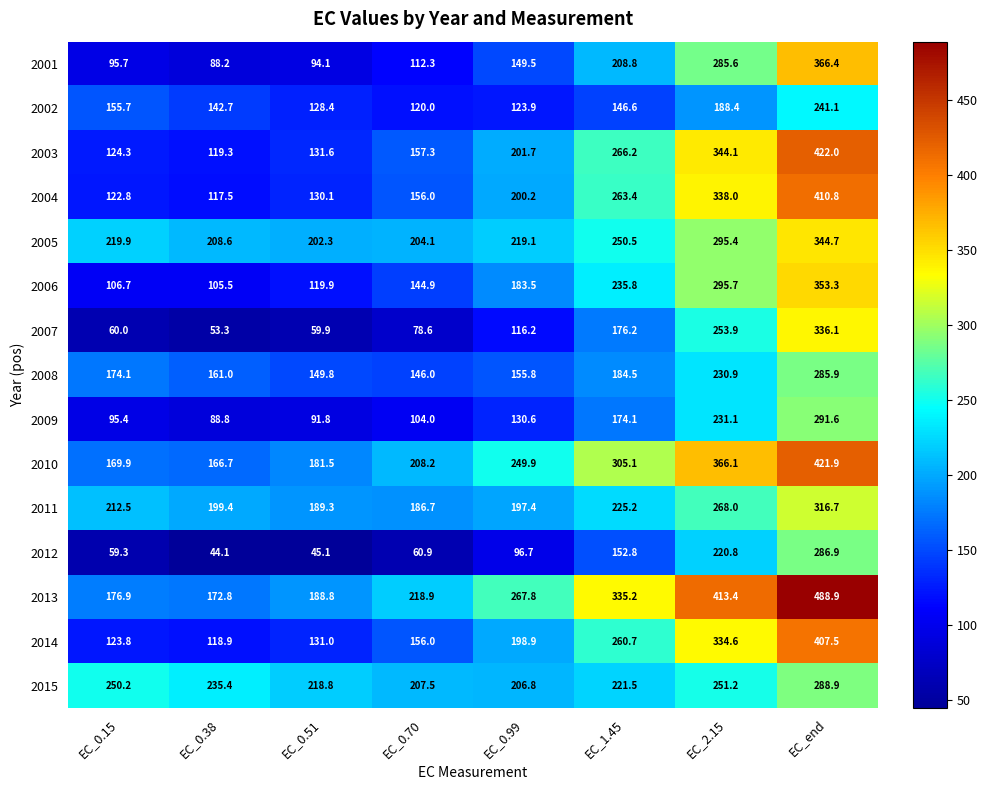

At EC_0.38, list the series in order from smallest to largest.

2012, 2007, 2001, 2009, 2006, 2004, 2014, 2003, 2002, 2008, 2010, 2013, 2011, 2005, 2015